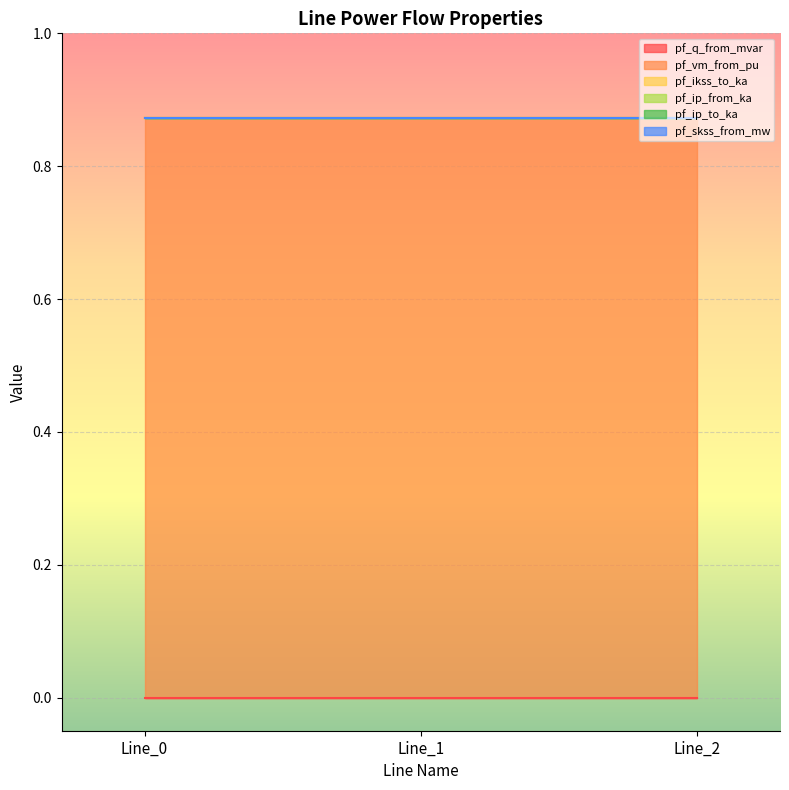

Reading left to right, list all the values displayed in this chart.

pf_q_from_mvar: Line_0=0.0	Line_1=0.0	Line_2=0.0
pf_vm_from_pu: Line_0=0.9	Line_1=0.9	Line_2=0.9
pf_ikss_to_ka: Line_0=0.0	Line_1=0.0	Line_2=0.0
pf_ip_from_ka: Line_0=0.0	Line_1=0.0	Line_2=0.0
pf_ip_to_ka: Line_0=0.0	Line_1=0.0	Line_2=0.0
pf_skss_from_mw: Line_0=0.0	Line_1=0.0	Line_2=0.0